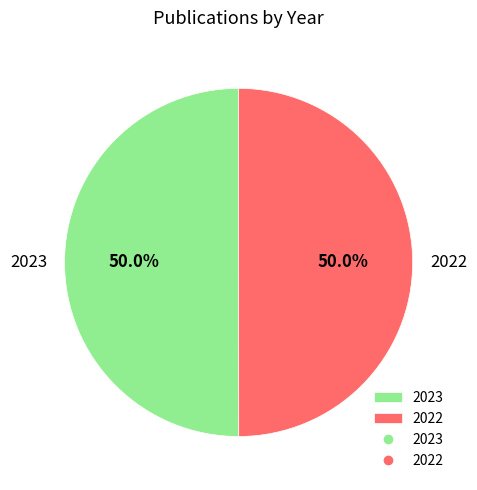

How many slices are in this pie chart?

2